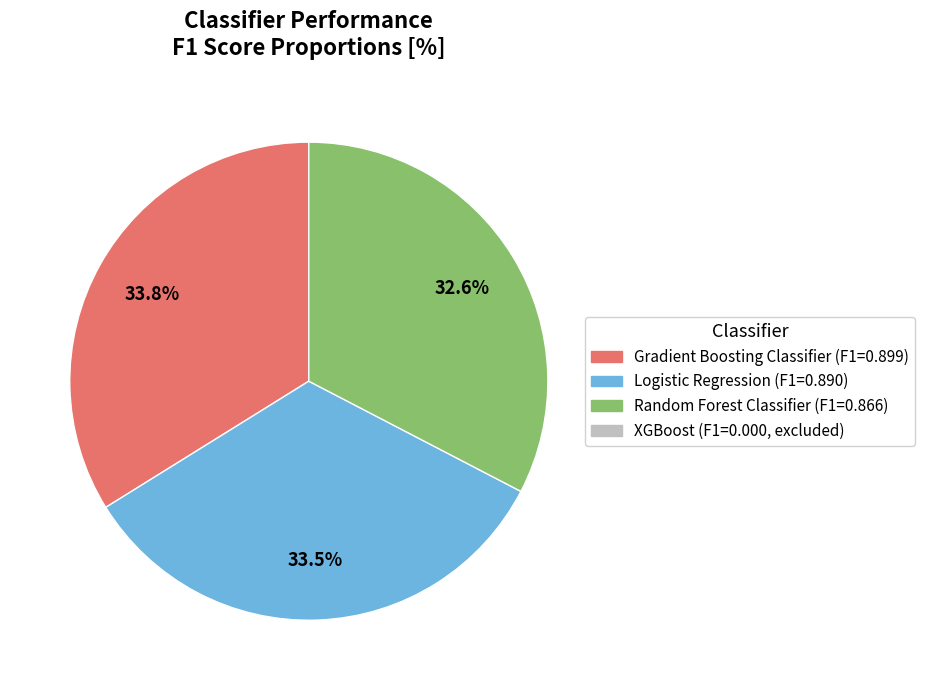

Is there a majority slice in this chart?

No